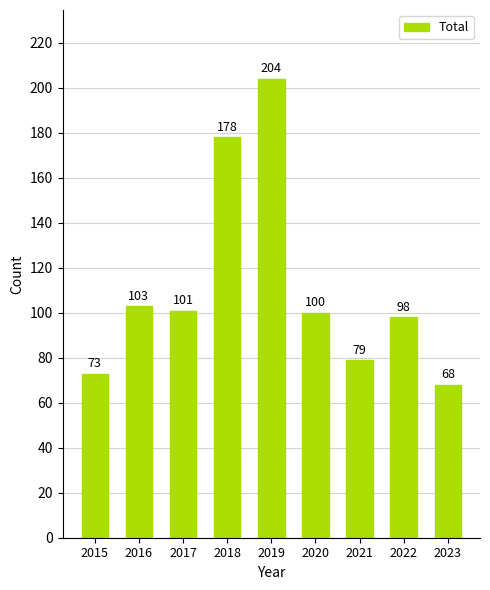

What is the value of the 9th bar from the left?

68